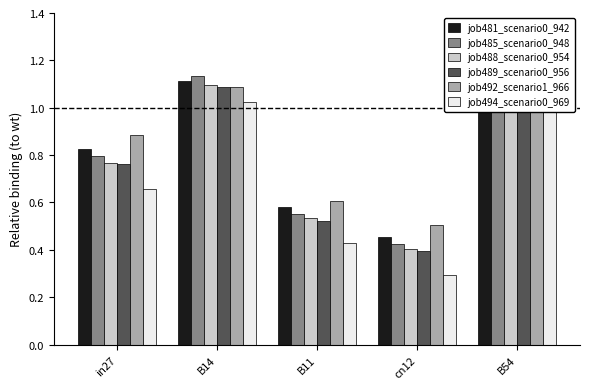

Does the chart contain any negative values?

No